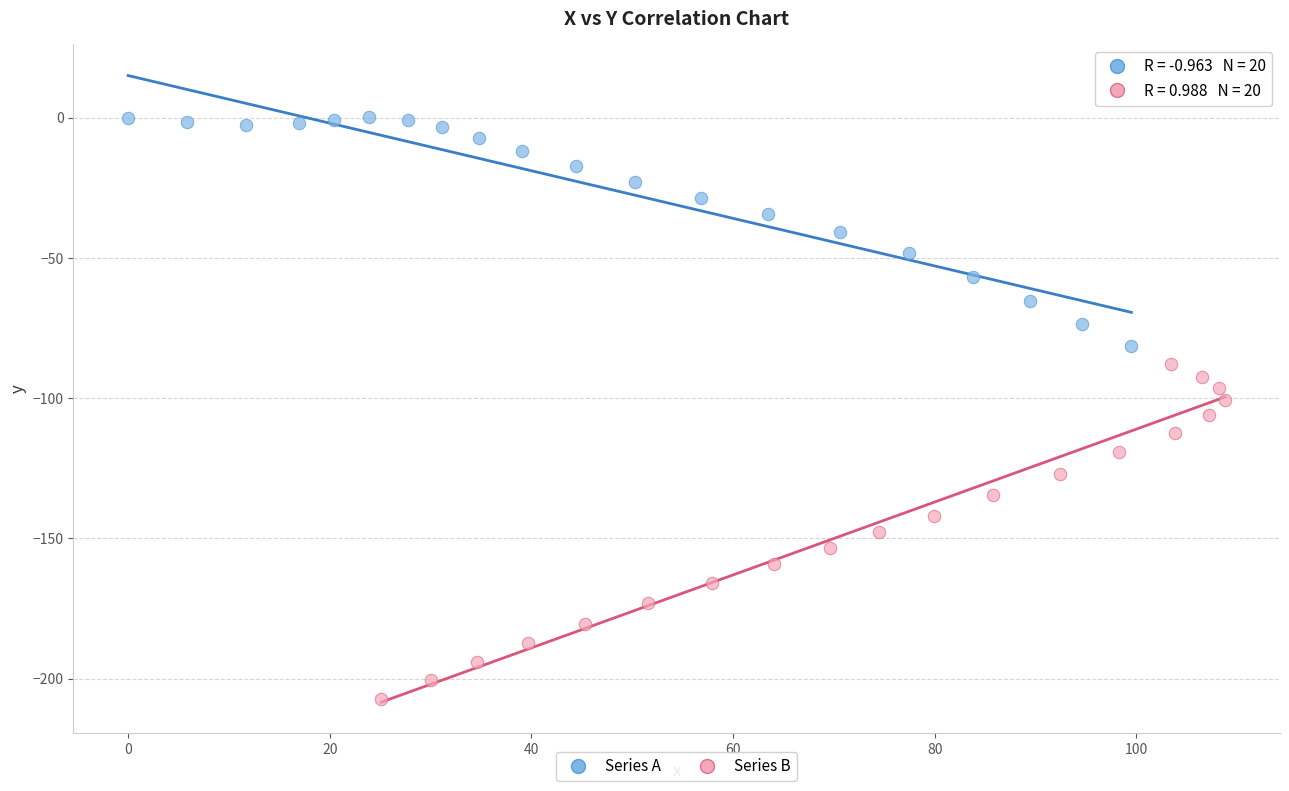

Which series contains the lowest Y value?

Series B